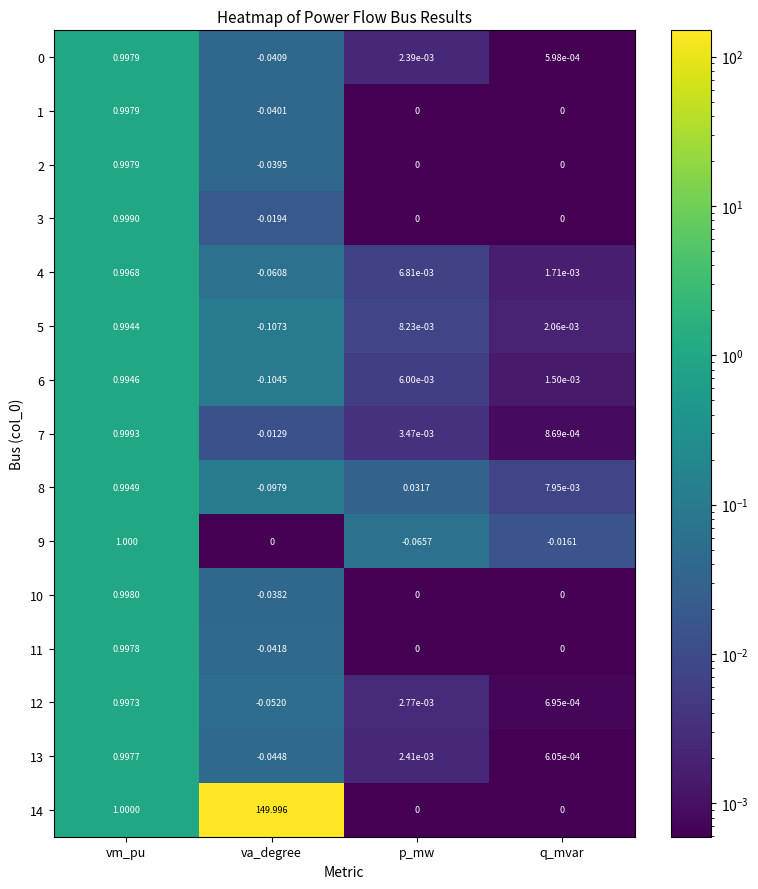

At which label is 0 closest to 0?

q_mvar